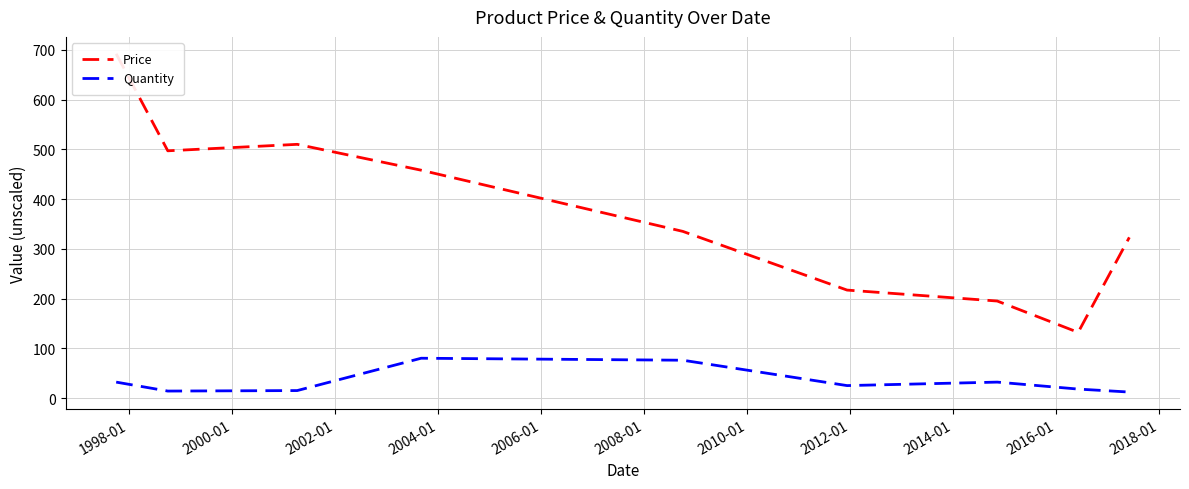

What is the difference between the second highest and second lowest values in the Price series?

315